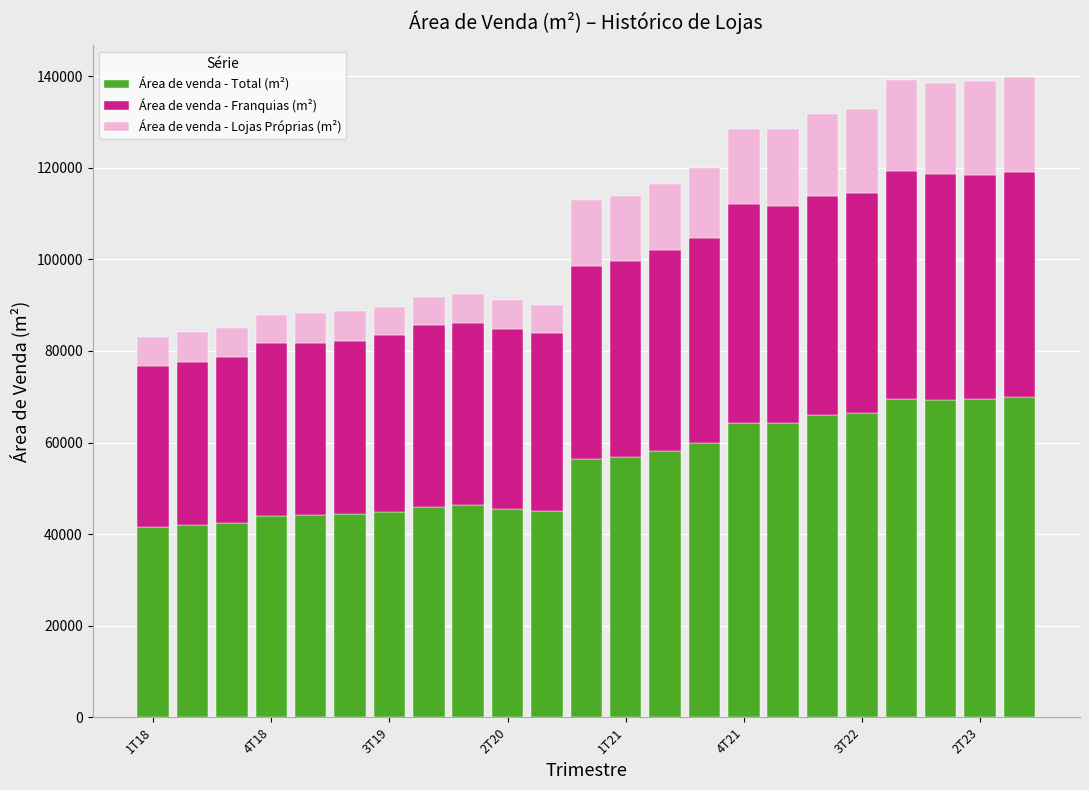

What is the minimum value for Área de venda - Total (m²)?

41487.5